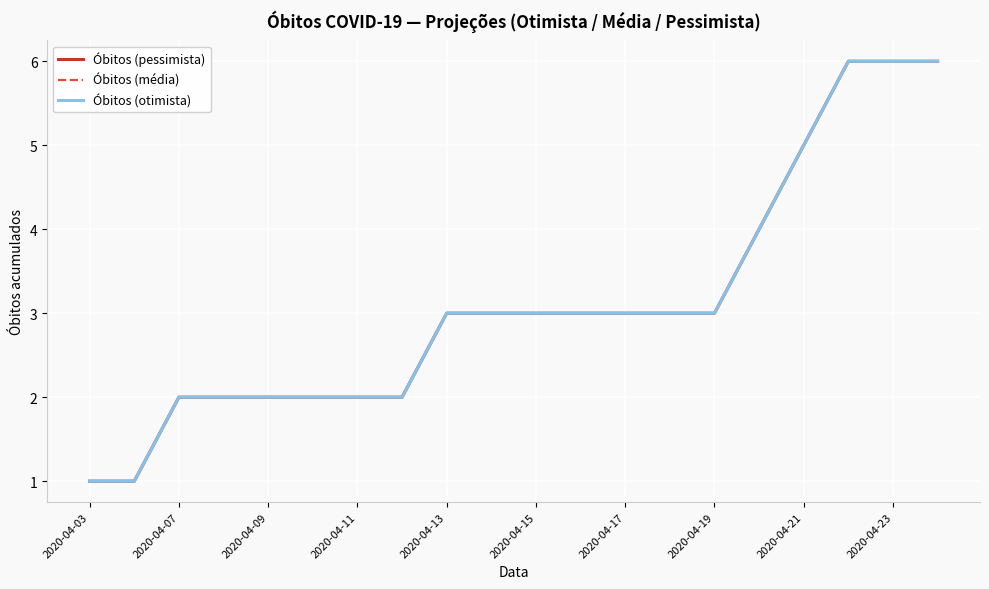

Is this an area chart (filled region under the line)?

No